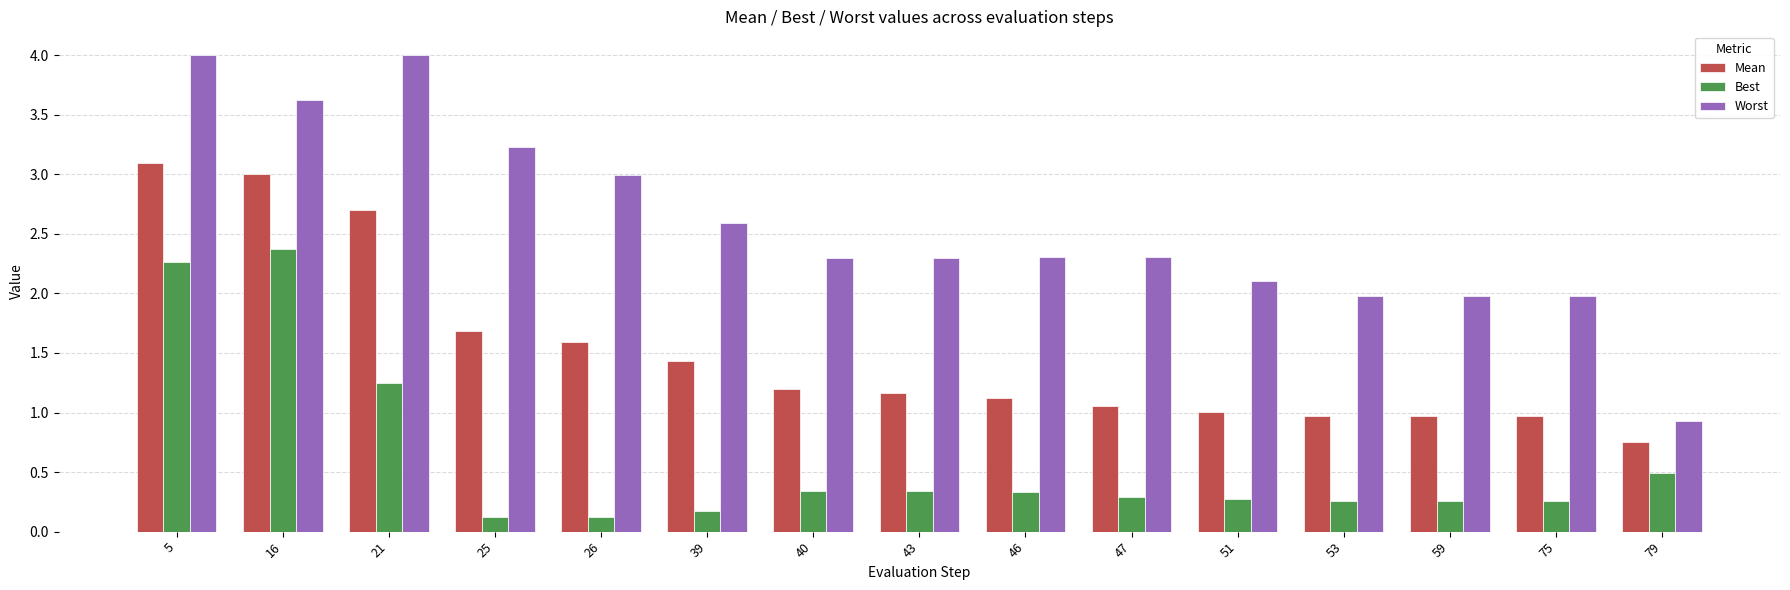

Rank the series by their maximum value, from lowest to highest.

Best, Mean, Worst